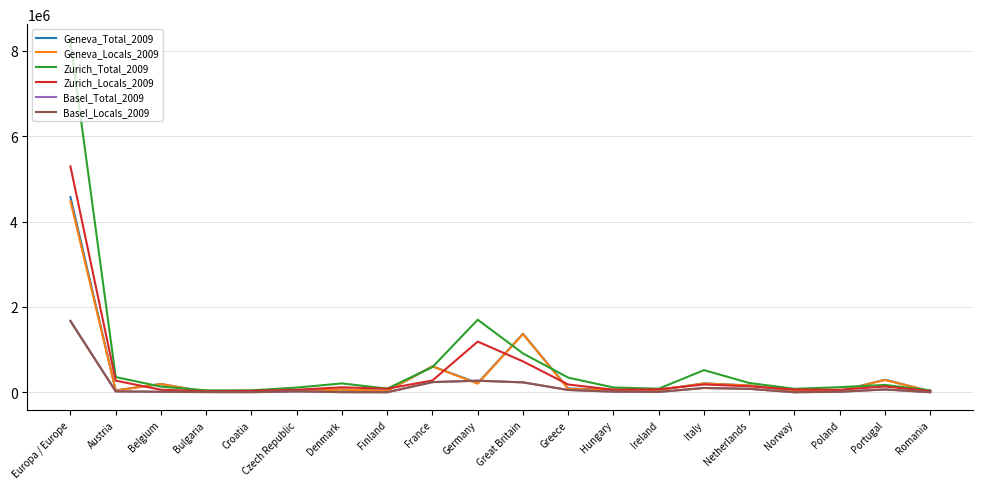

What is the difference between the second highest and minimum values in the Geneva_Locals_2009 series?

1355187